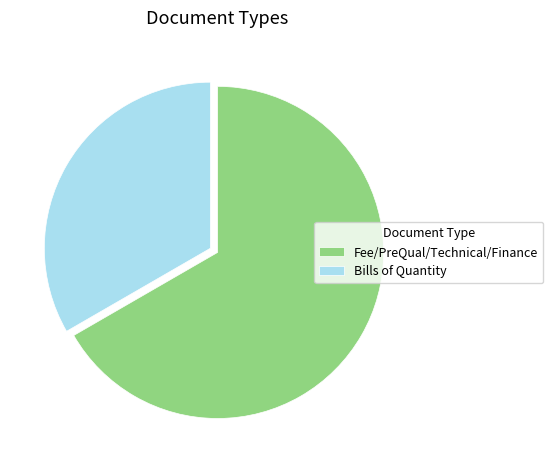

The Bills of Quantity slice represents 26% of the pie. True or false?

False